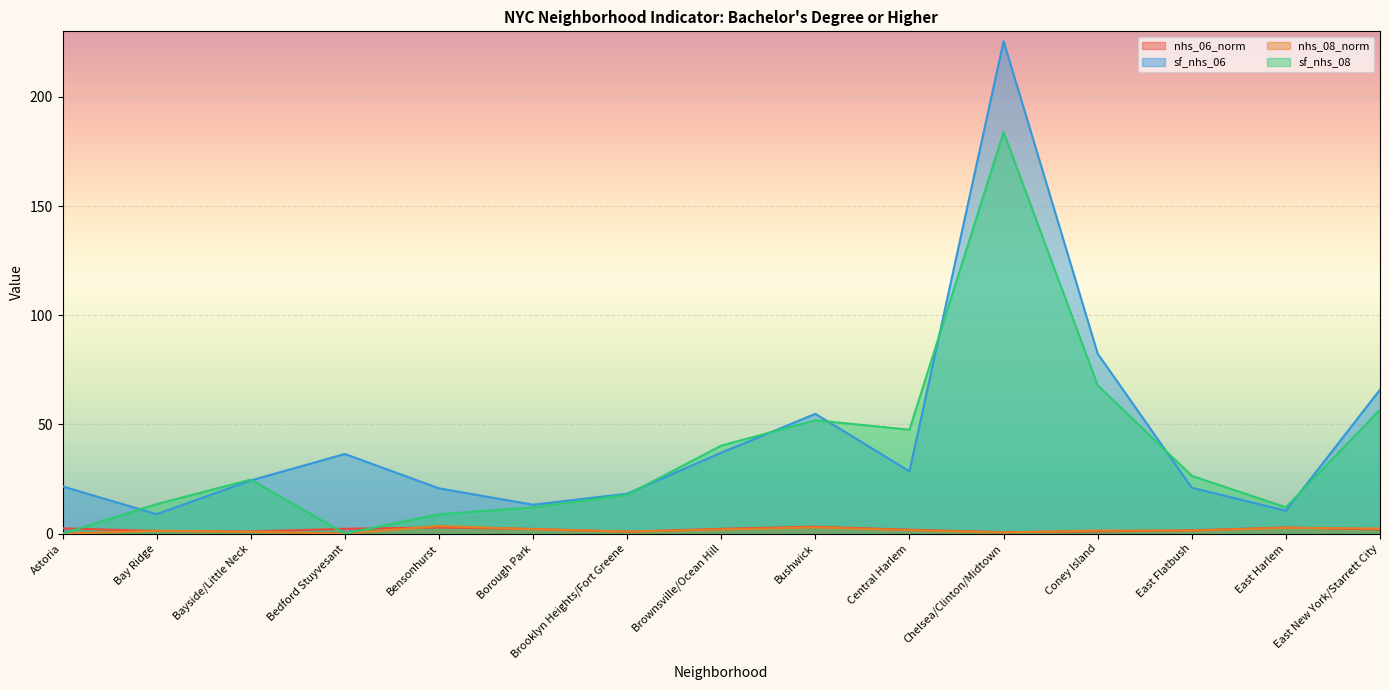

True or false: nhs_06_norm has a value of 0.9 at Brownsville/Ocean Hill.

False